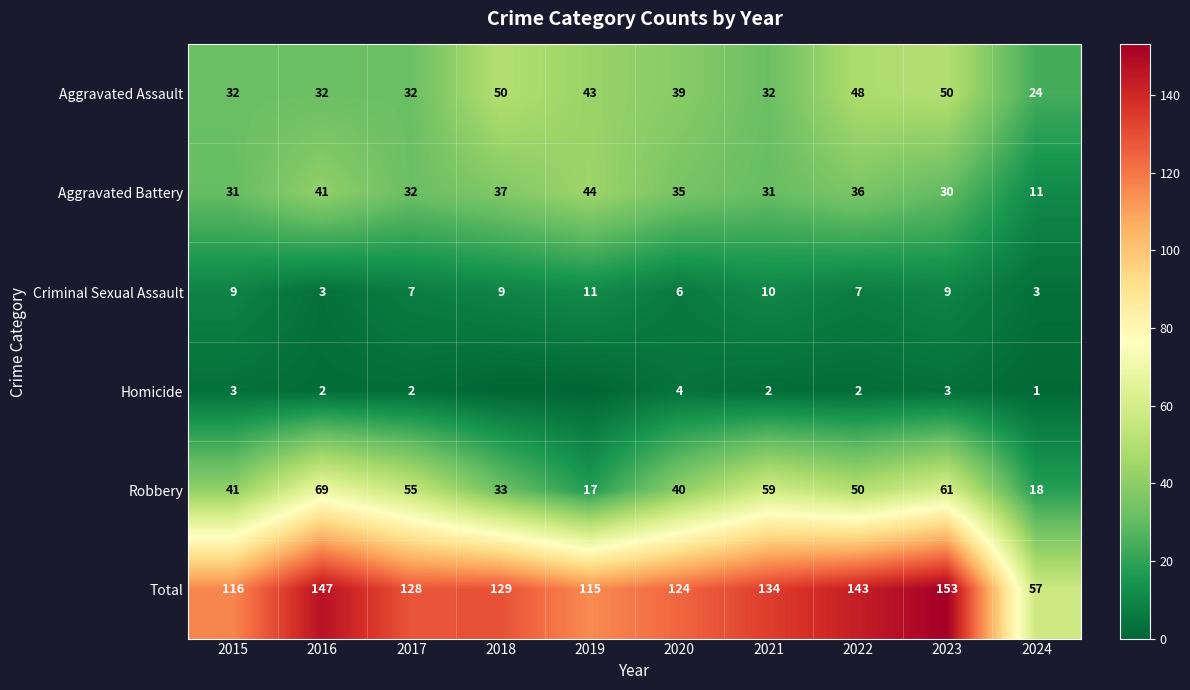

What is the difference between the maximum and minimum values in the Robbery series?

52